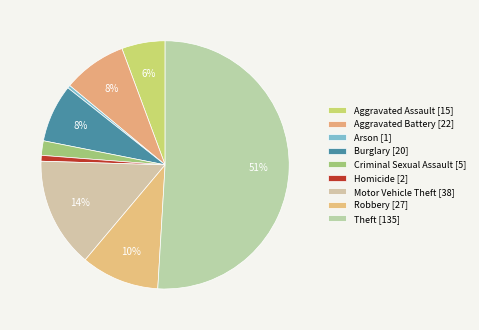

Count the number of slices in the pie.

9